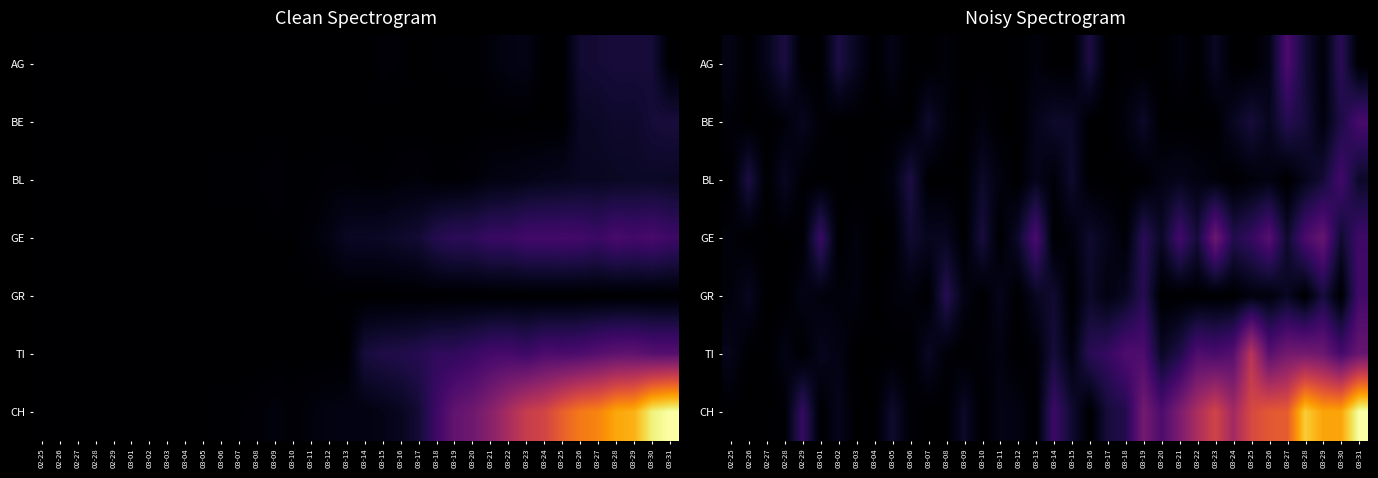

What is the difference between the highest and lowest values at 03-01?

52.4